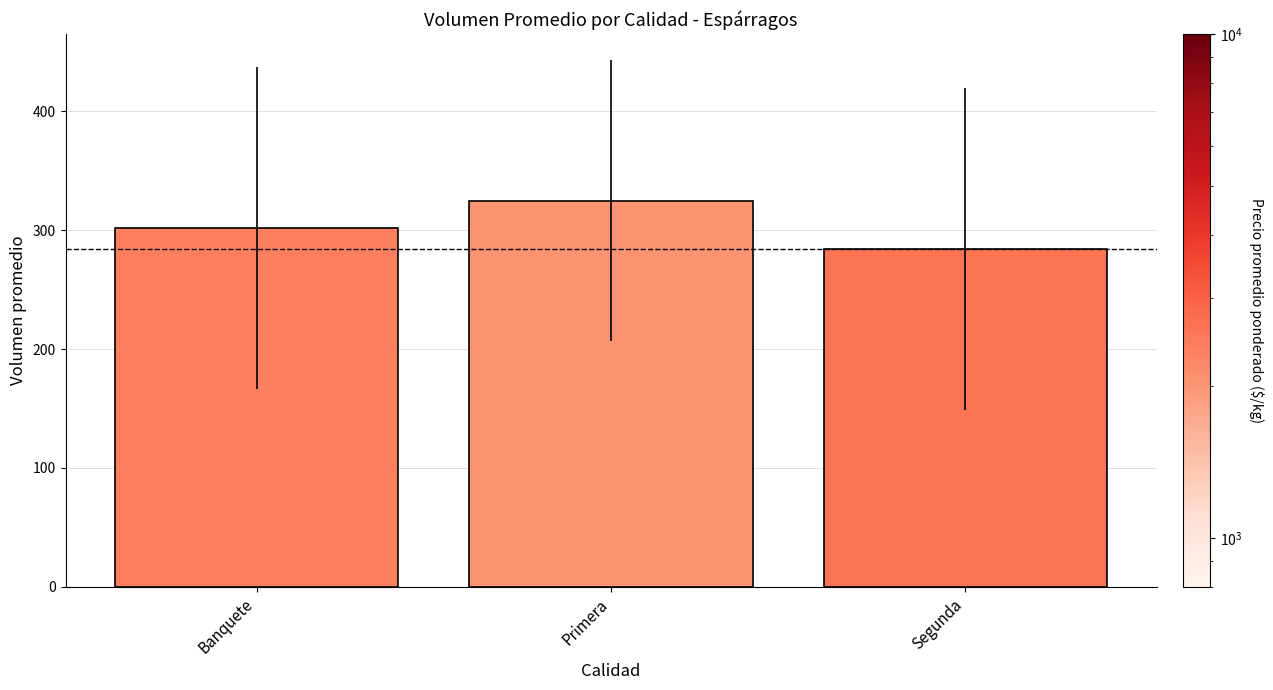

The value at Primera is 325.0. True or false?

True